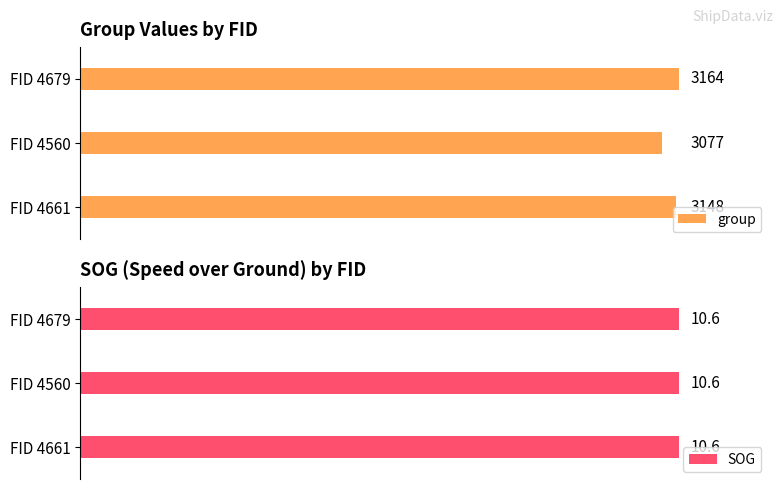

Rank the series by their maximum value, from highest to lowest.

group, SOG